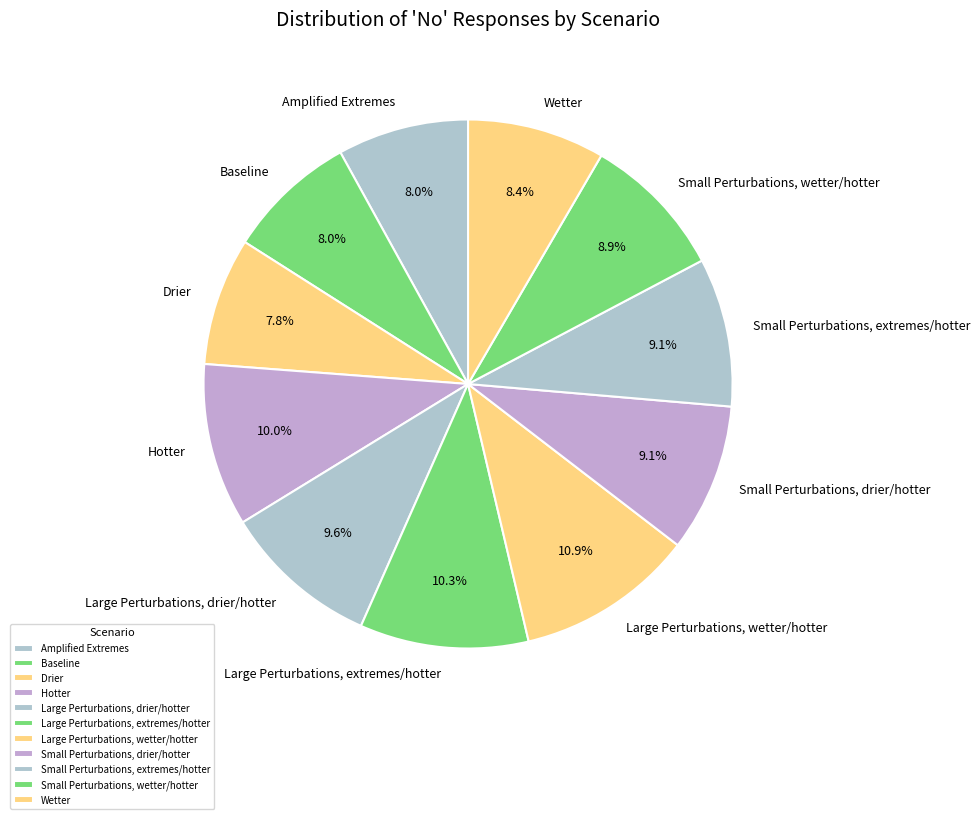

Which slice is the largest?

Large Perturbations, wetter/hotter